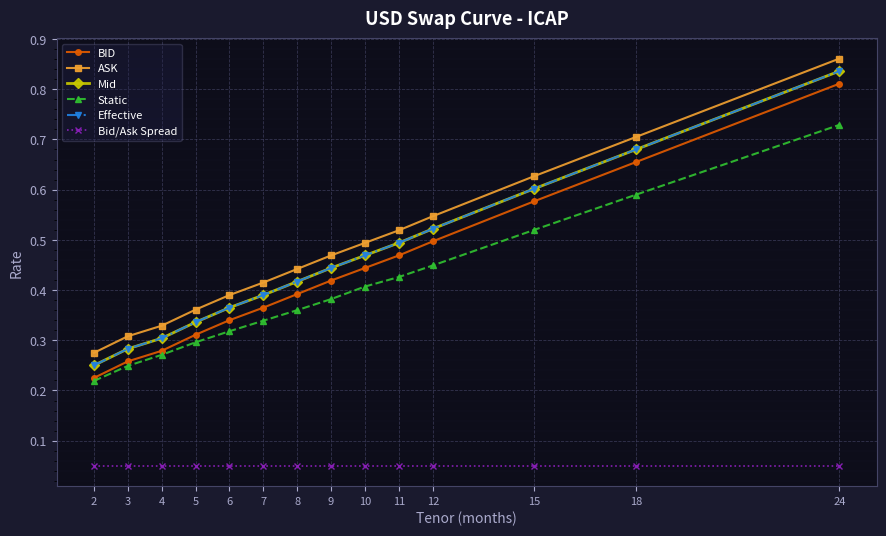

At which label does Effective reach its peak?

24